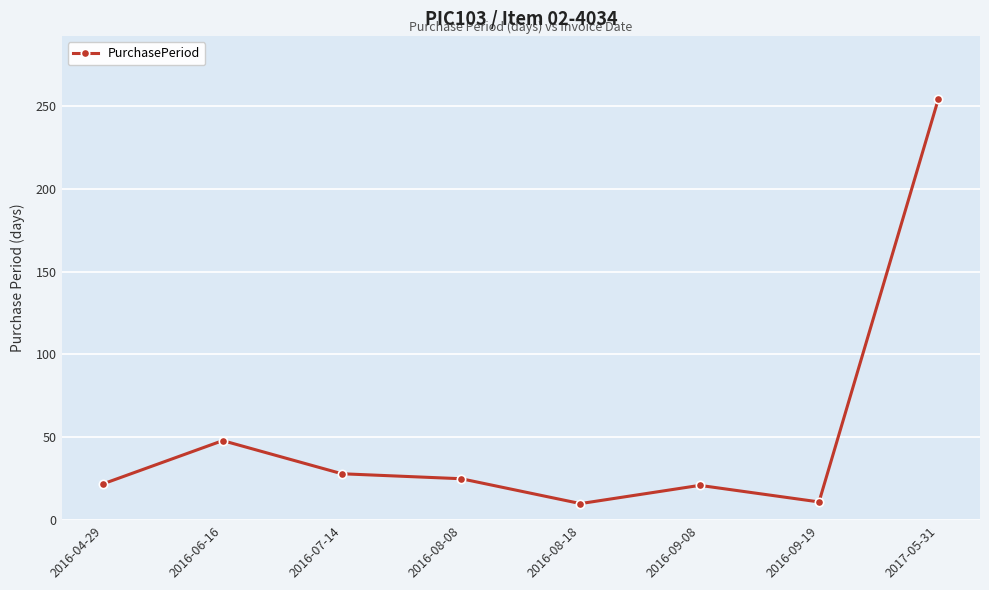

What is the label of the 5th point from the right?

2016-08-08